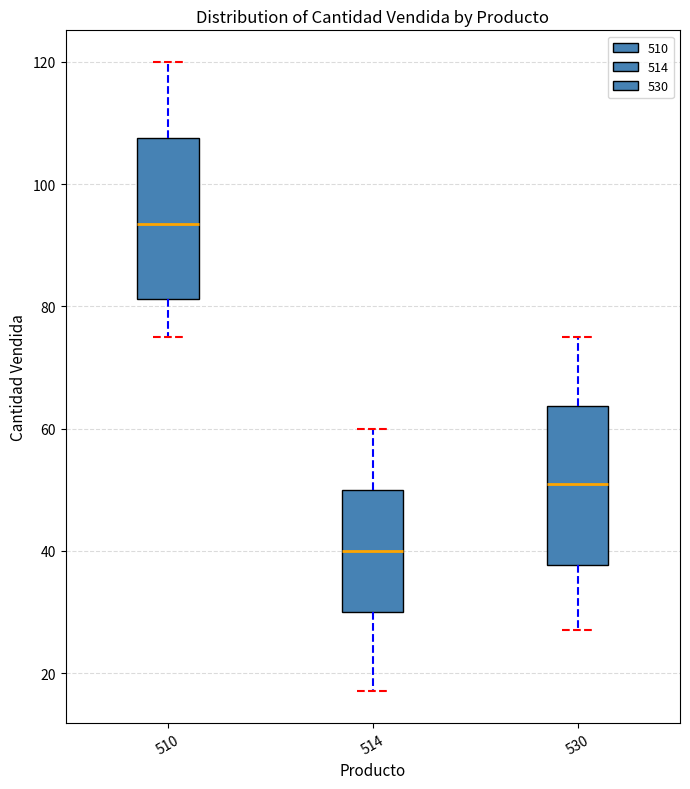

Reading left to right, read every box against the y-axis: the position of its median line, the range the box covers, and the ends of its whiskers. The values are not printed on the chart, so give them approximately, as read against the axis.

510: median 94, box 82 to 108, whiskers 76 to 120
514: median 40, box 30 to 50, whiskers 18 to 60
530: median 52, box 38 to 64, whiskers 28 to 76